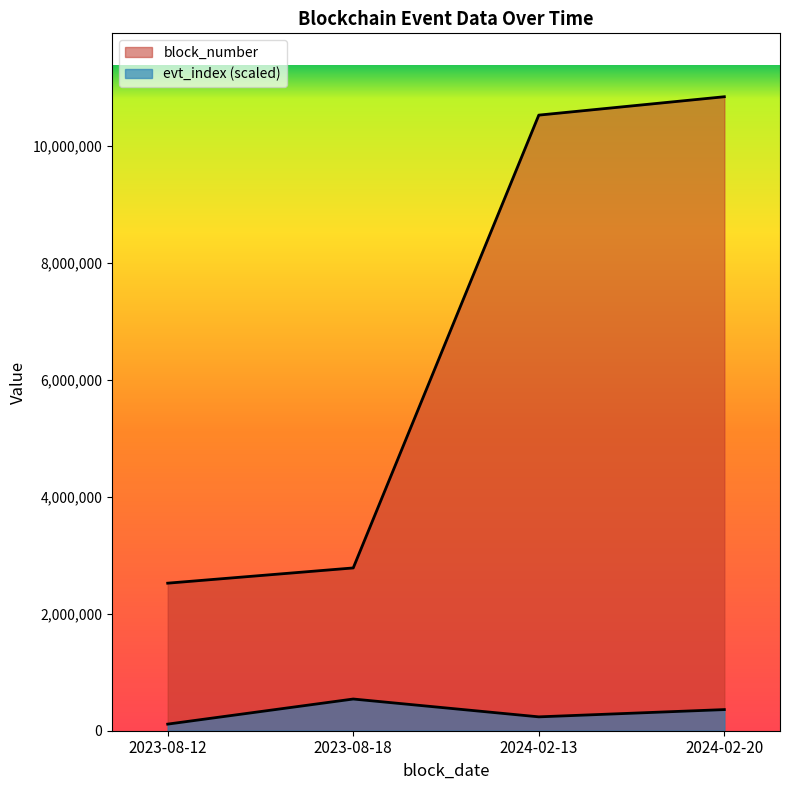

True or false: block_number has a value of 2783644.0 at 2023-08-18.

True